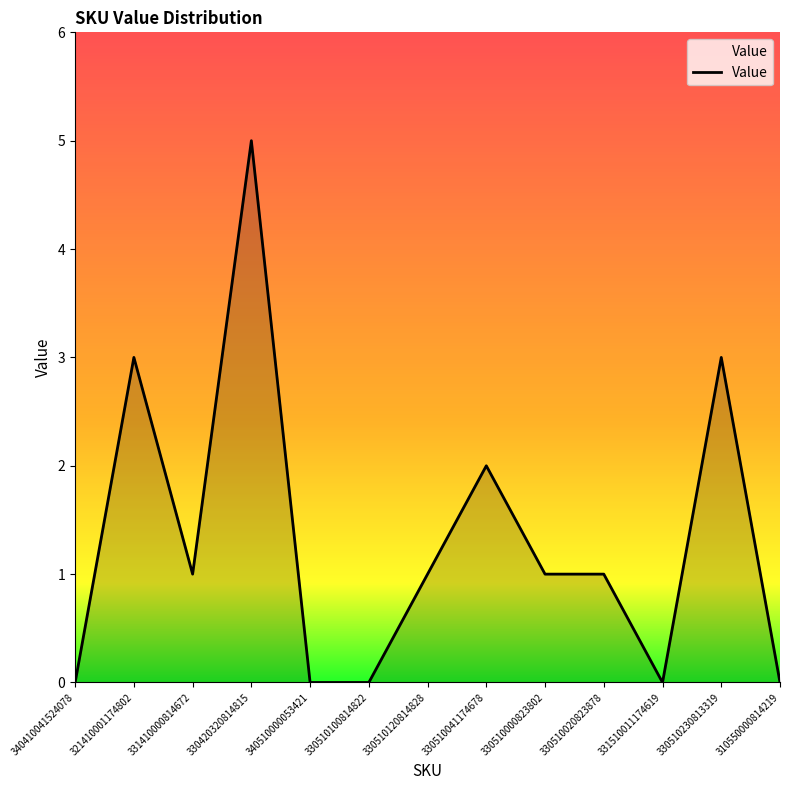

What position from the left is 331410000814672?

3